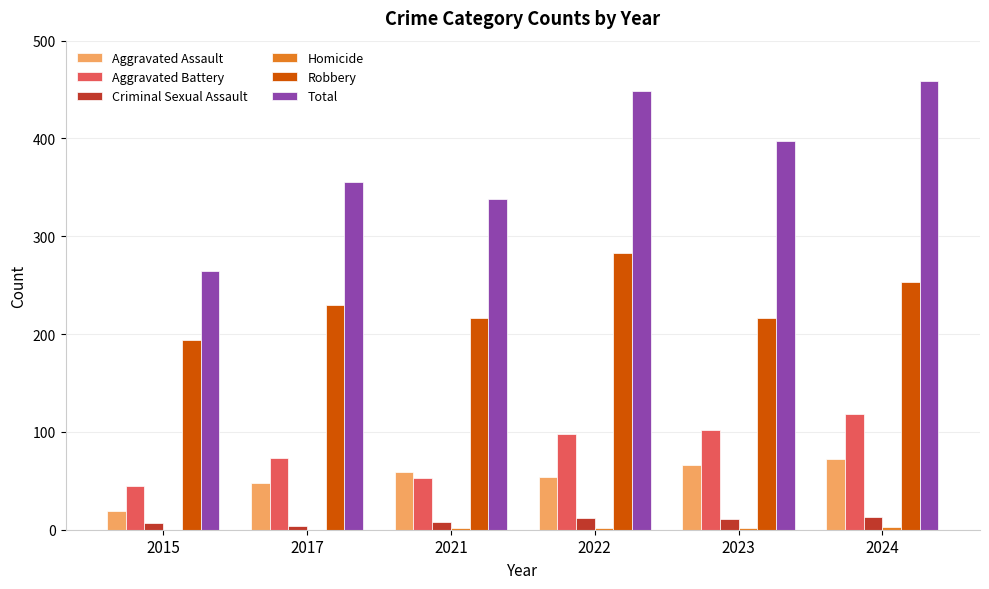

Which series changed the most between 2023 and 2024?

Total